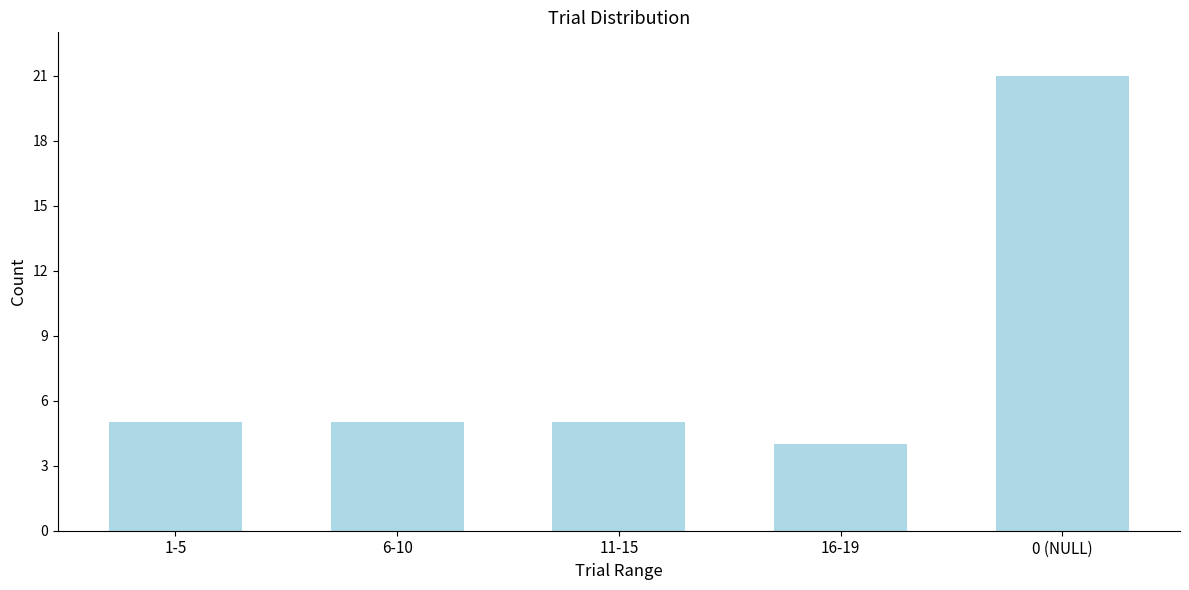

Reading right to left, transcribe all the data shown in this chart.

21	4	5	5	5